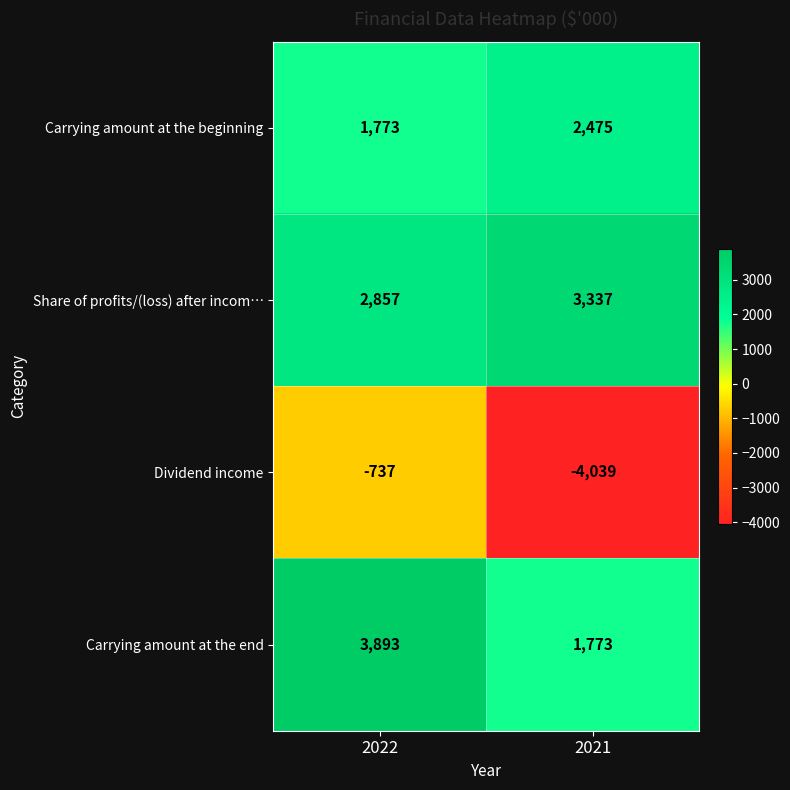

Which series has the largest total across all categories?

Share of profits/(loss) after incom…